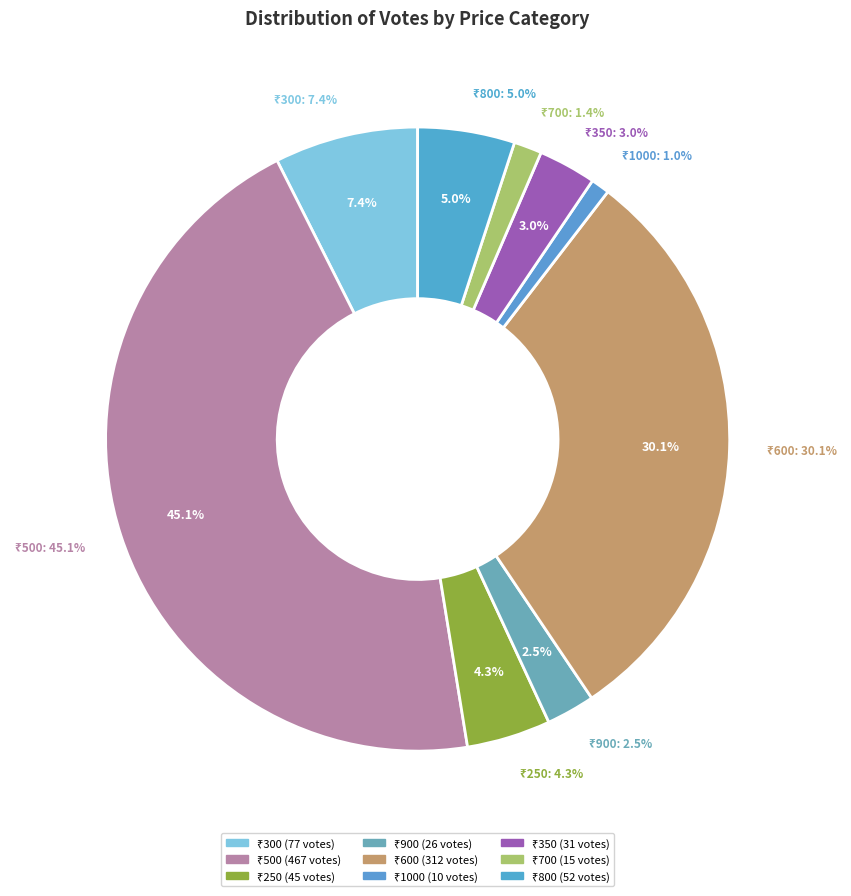

To the nearest percent, what is the average slice percentage?

11%